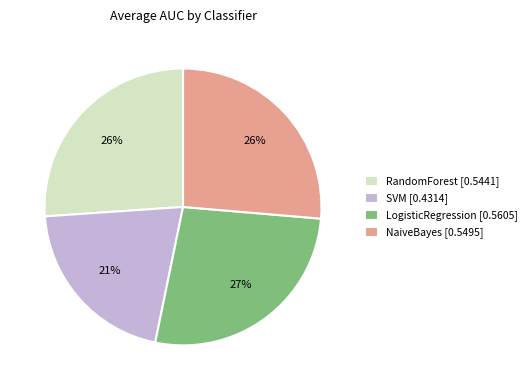

Is there a majority slice in this chart?

No